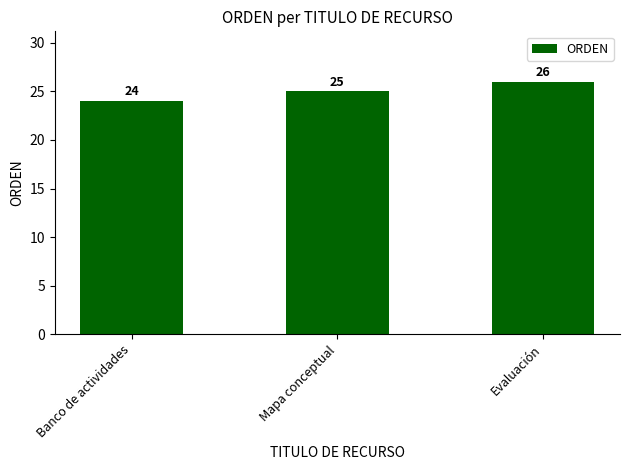

What is the smallest value displayed?

24